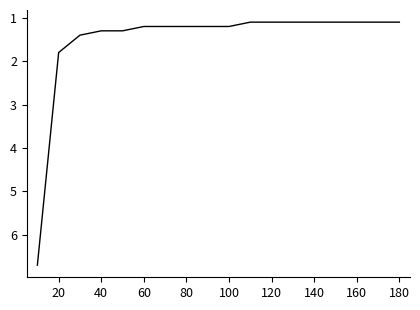

Is this an area chart (filled region under the line)?

No